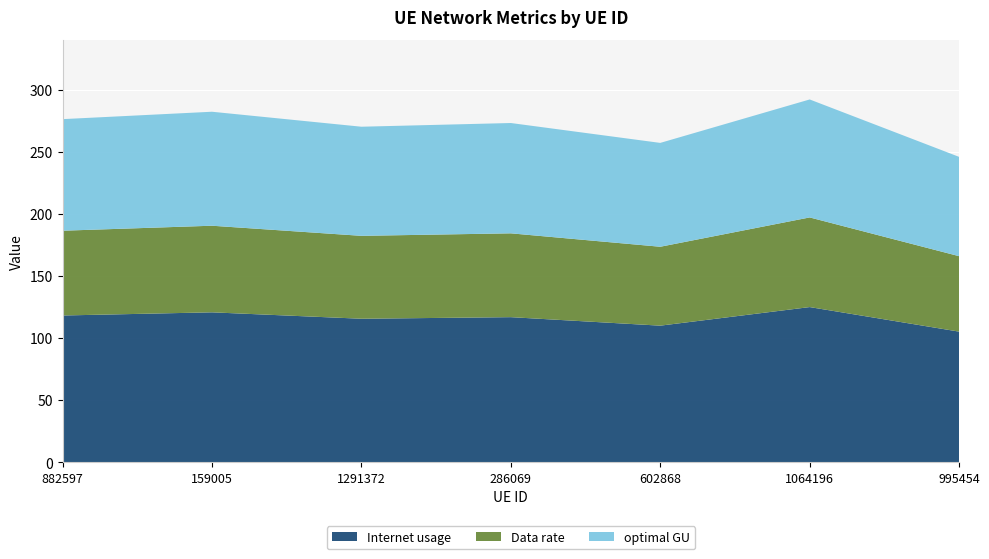

Reading right to left, what are all the values shown in this chart?

Internet usage: 105.2	125.0	110.0	116.9	115.6	120.8	118.2
Data rate: 60.8	72.2	63.5	67.5	66.7	69.7	68.3
optimal GU: 79.9	95.0	83.6	88.8	87.8	91.8	89.8